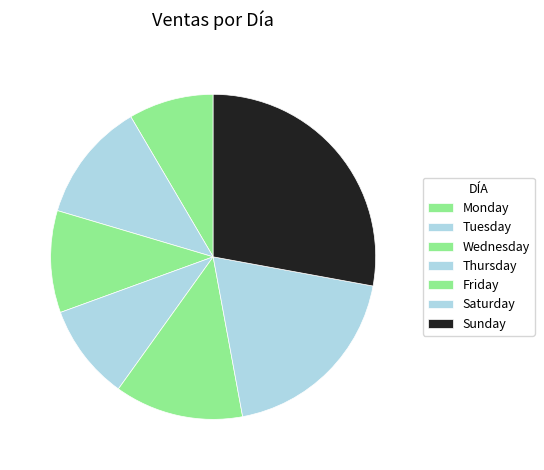

How many slices are in this pie chart?

7